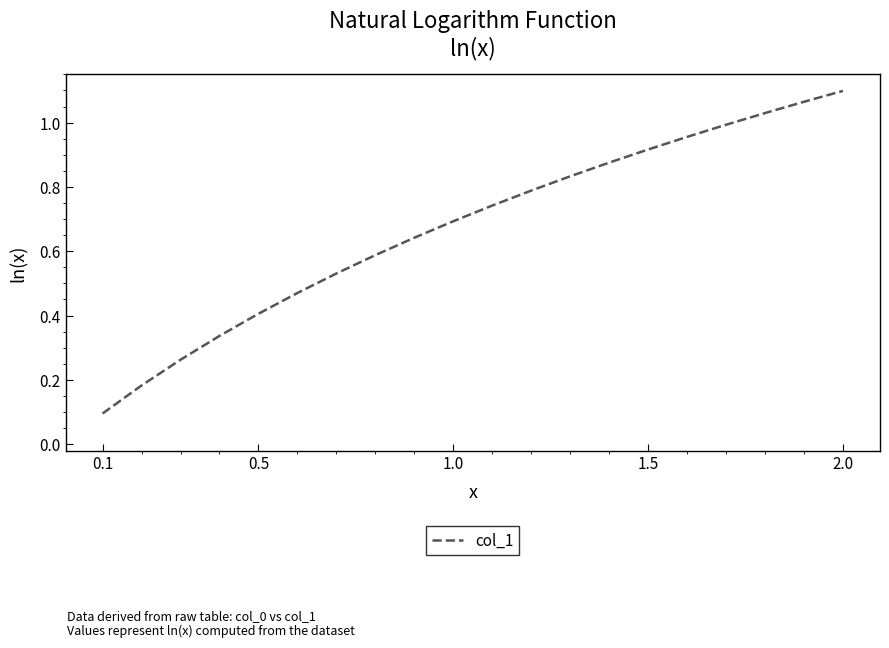

Does the chart have visible grid lines?

No